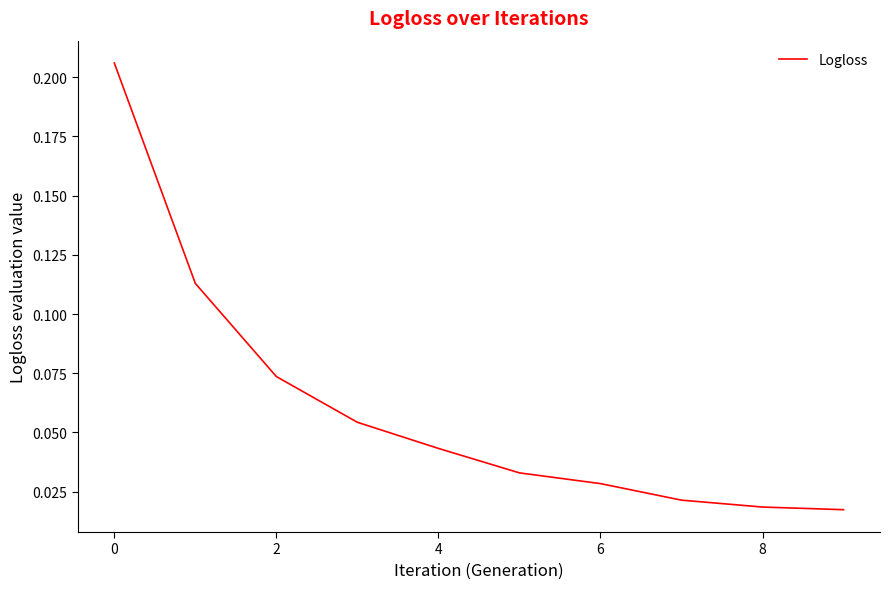

Which has a higher value, 4 or 8?

4